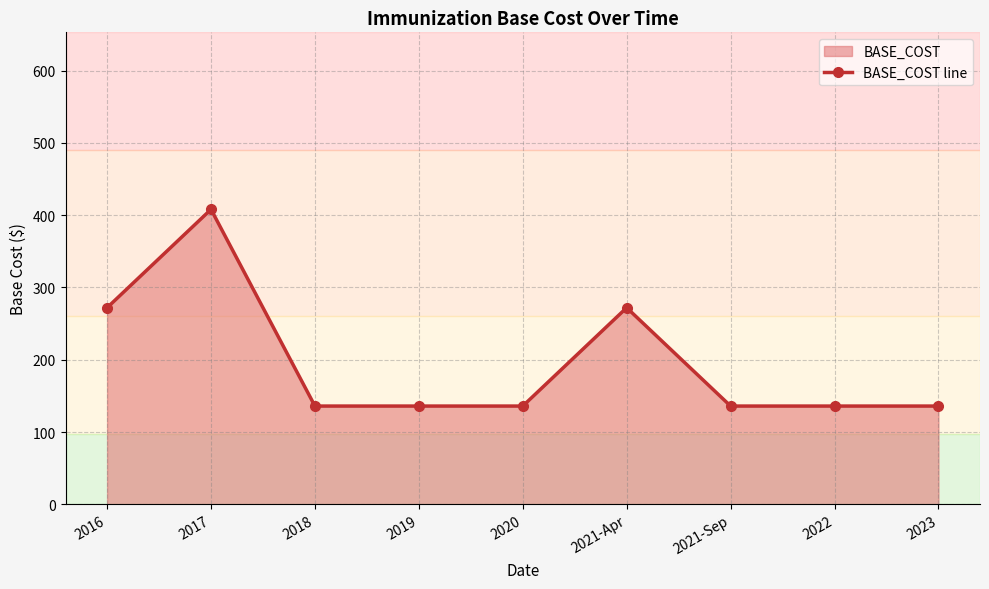

What is the sum of the values at 2017 and 2019?

544